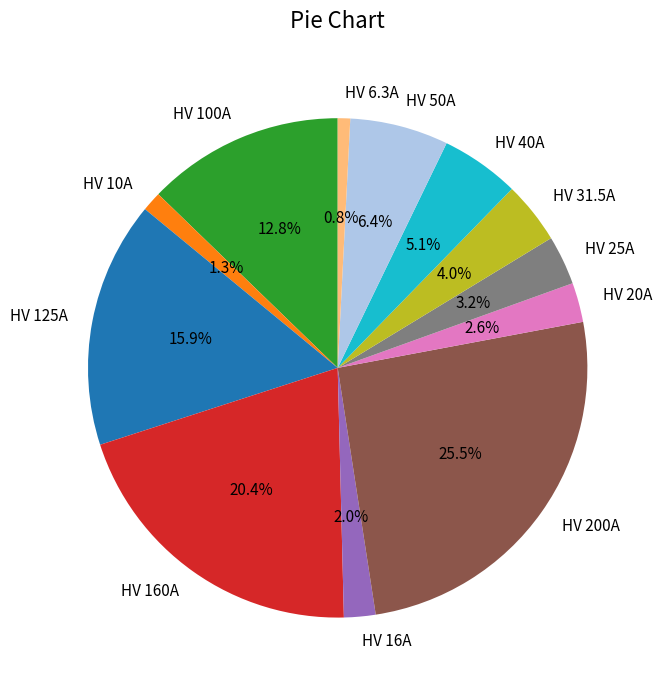

Is HV 200A the majority of the pie?

No